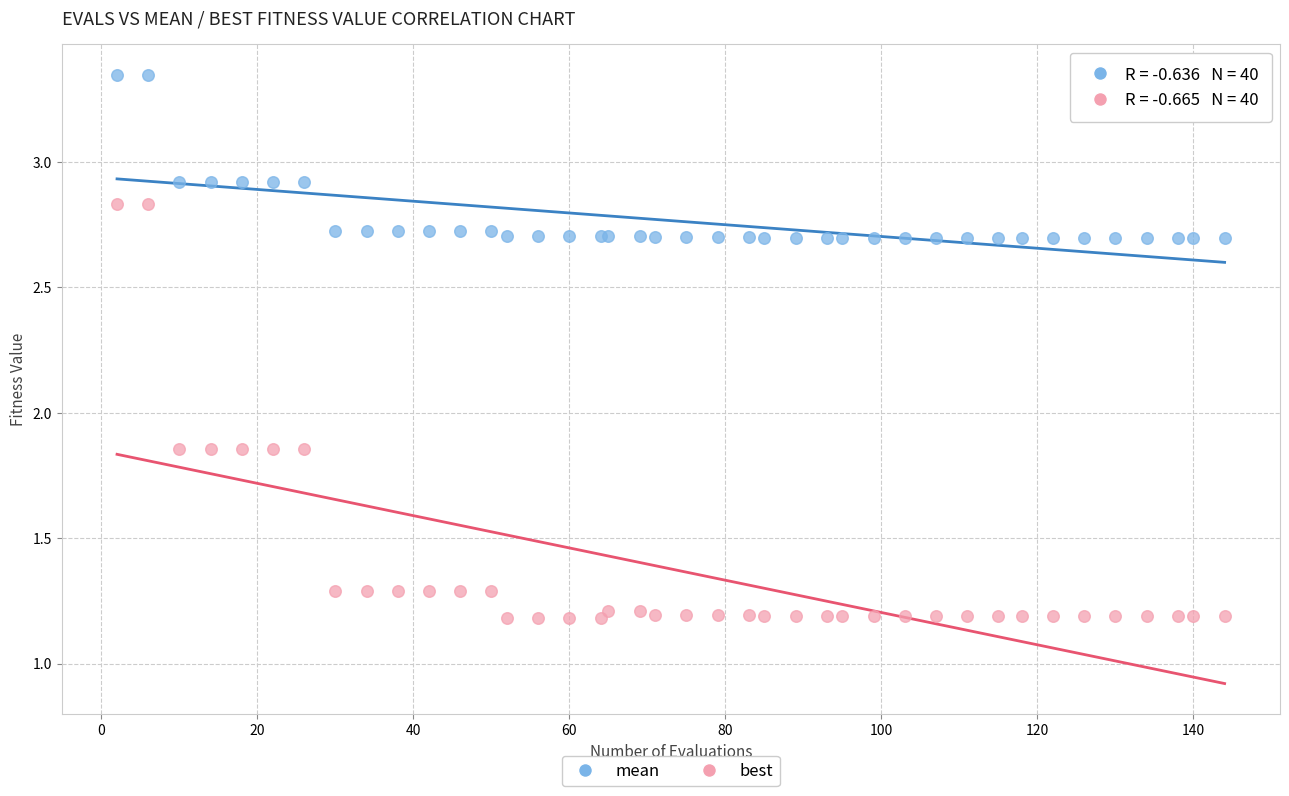

Which series reaches the maximum Y coordinate?

mean